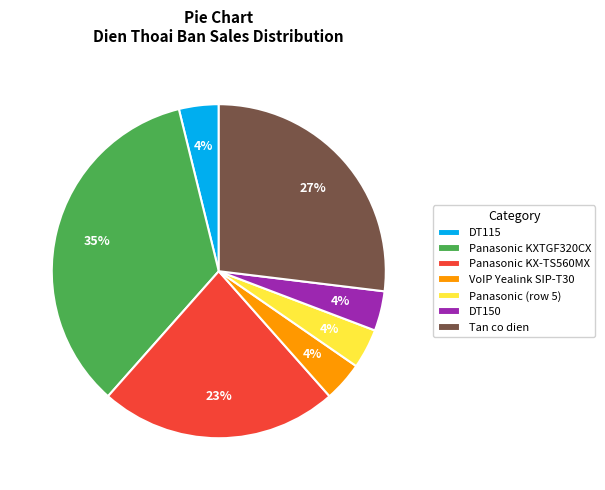

How many segments does this pie chart have?

7